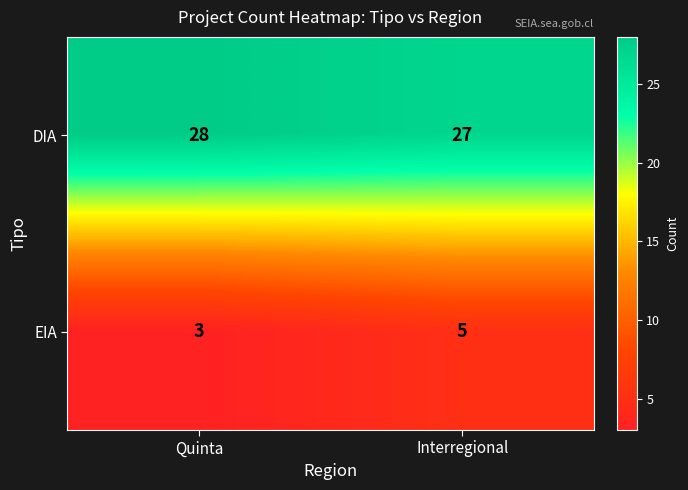

What is the sum of the DIA values at Quinta and Interregional?

55